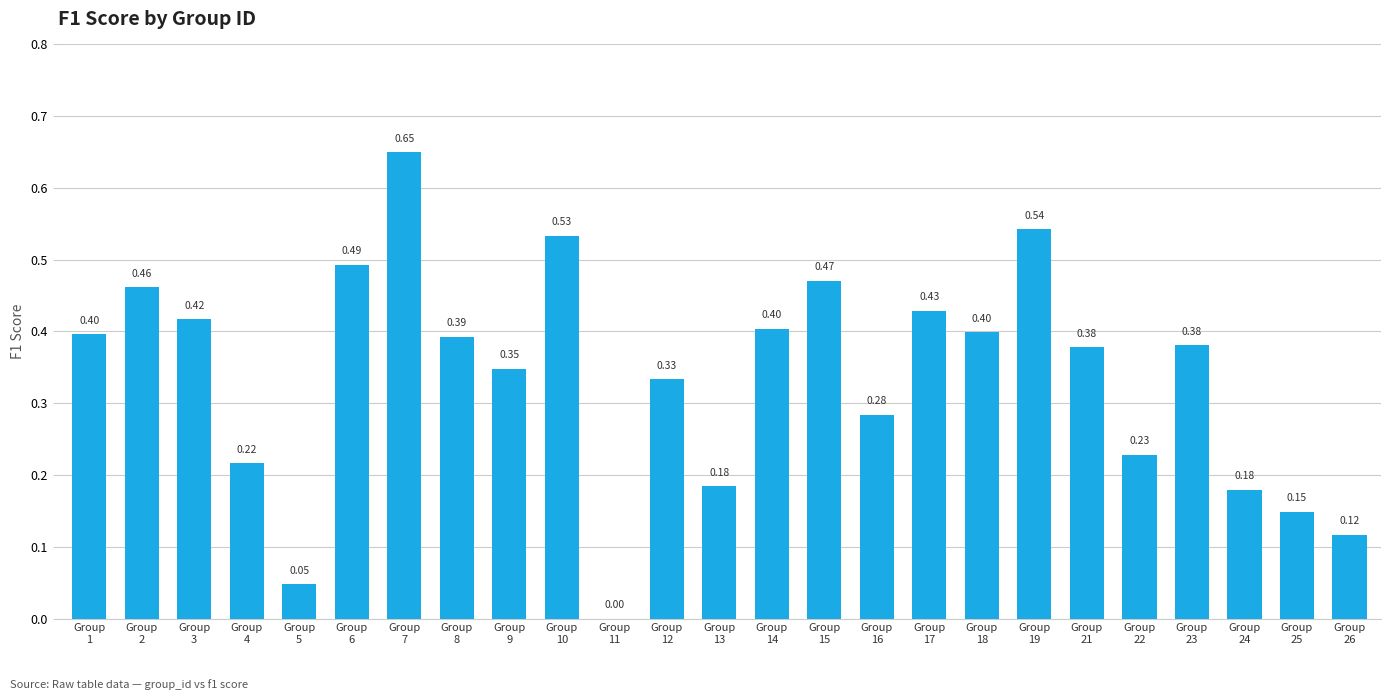

What is the sum of all values?

8.4